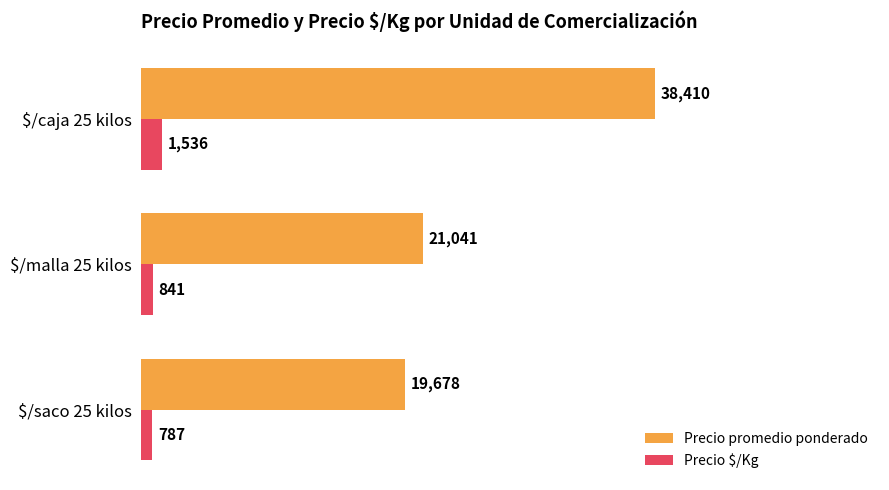

How many categories are shown in the chart?

3